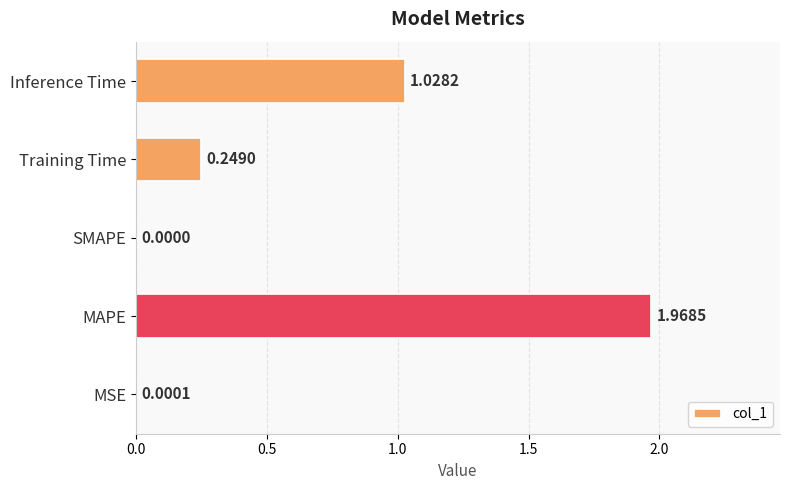

Are the bars horizontal?

Yes